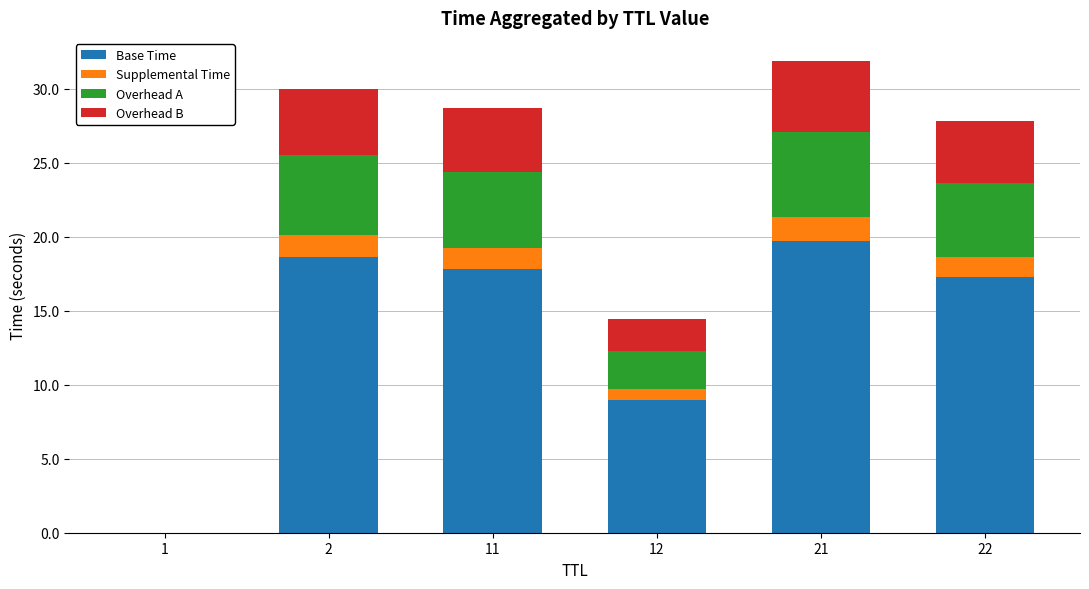

What is the highest value of the Base Time series?

19.7